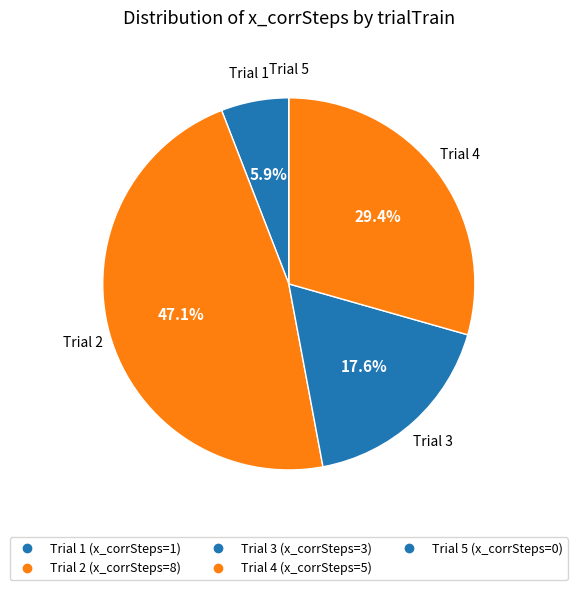

Which slice is the smallest?

5